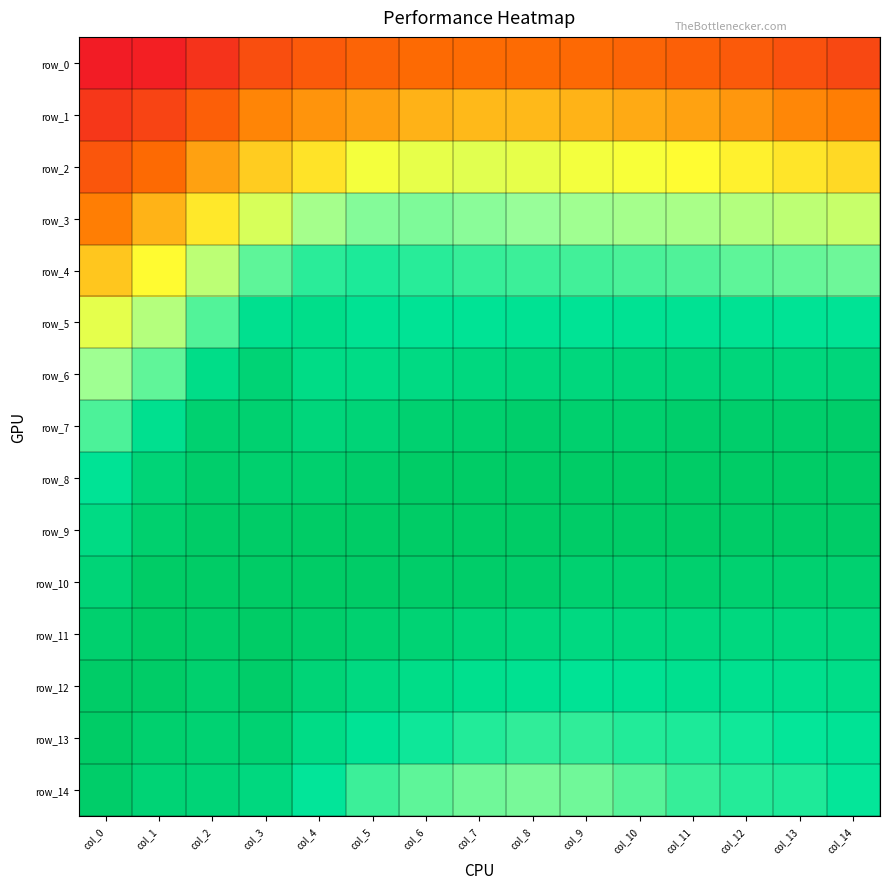

Which category has the highest value in the row_7 series?

col_14